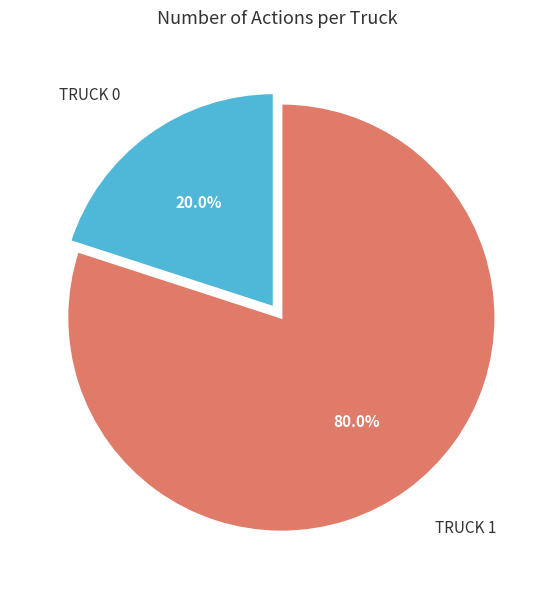

Count the number of slices in the pie.

2